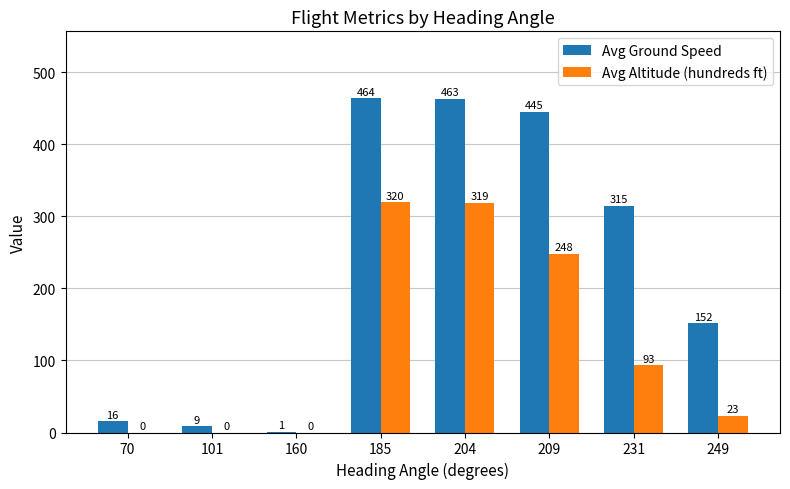

At which category is the sum across all series the highest?

185